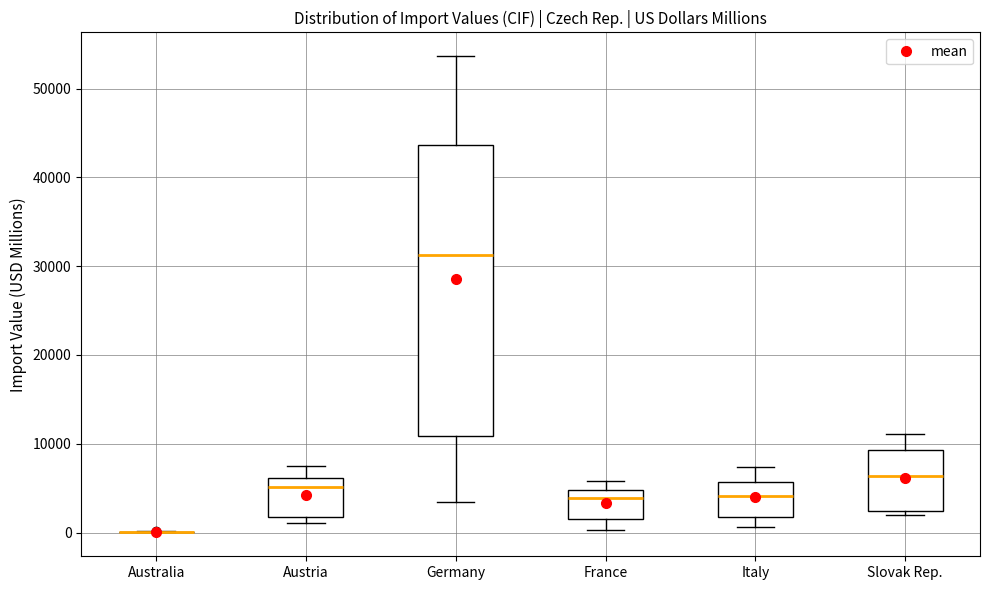

Which box is the tallest, from its lower edge to its upper edge?

Germany